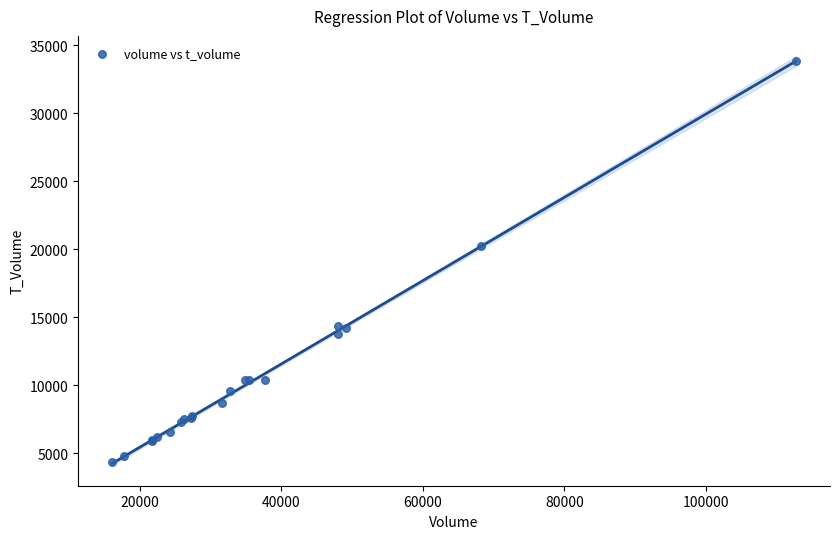

What Y value in the scatter plot is closest to 19110?

20279